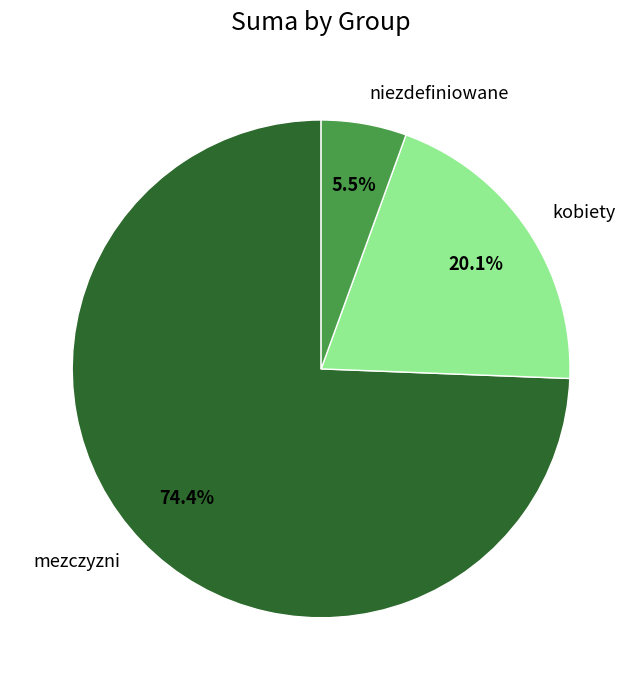

Between kobiety and mezczyzni, which is larger?

mezczyzni